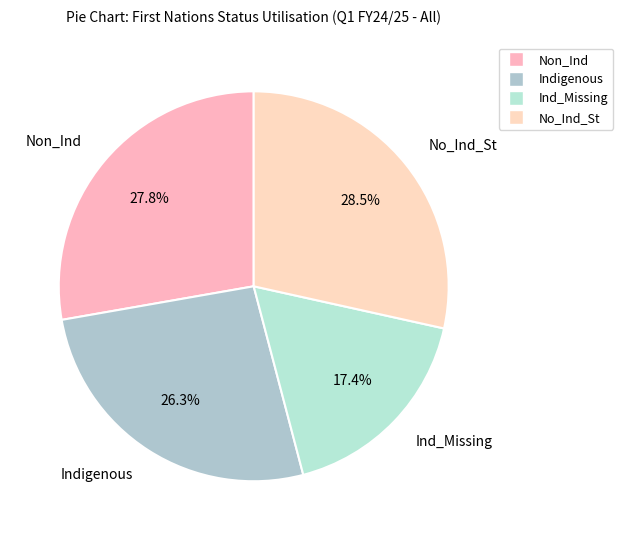

To the nearest percent, what is the average slice percentage?

25%